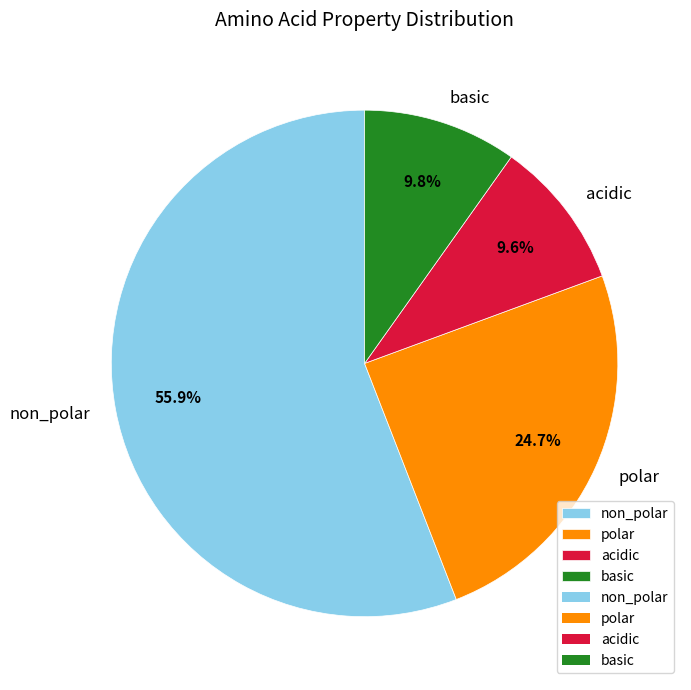

How many slices are in this pie chart?

4